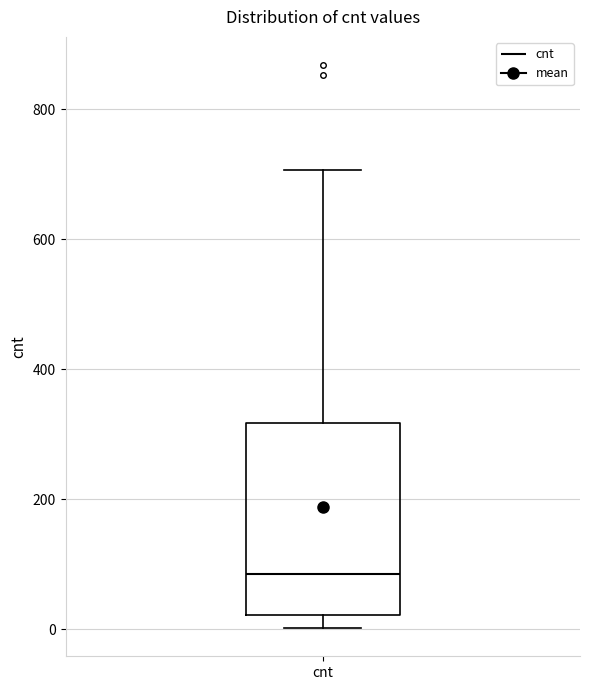

Where does the median line of the box for cnt sit on the y-axis? The values are not printed on the chart, so give them approximately, as read against the axis.

80